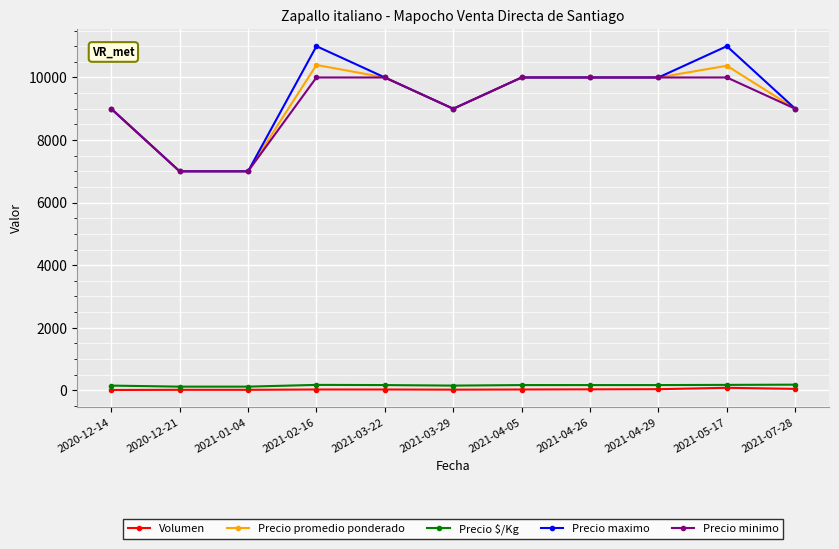

What is the total value across all series at 2020-12-14?

27160